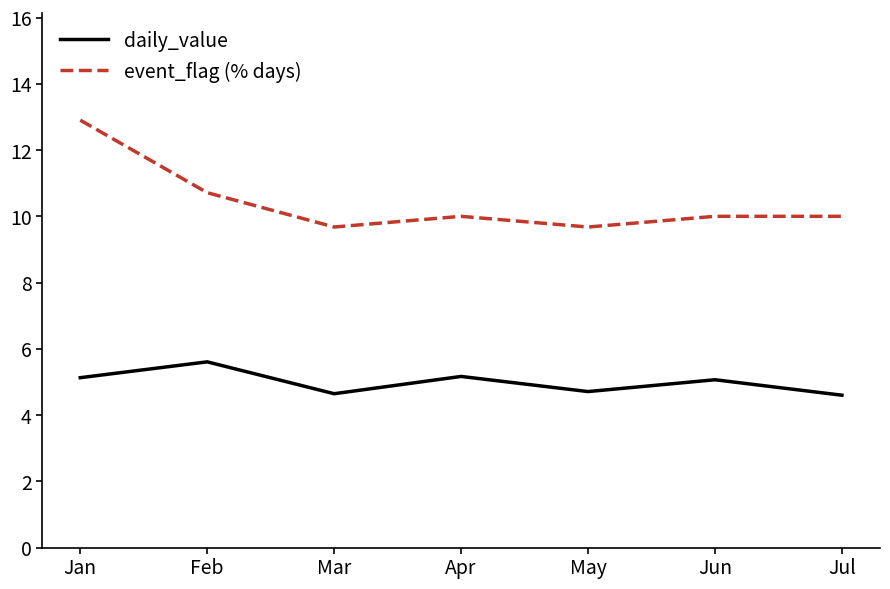

What is the difference between the maximum and minimum values in the event_flag (% days) series?

3.2